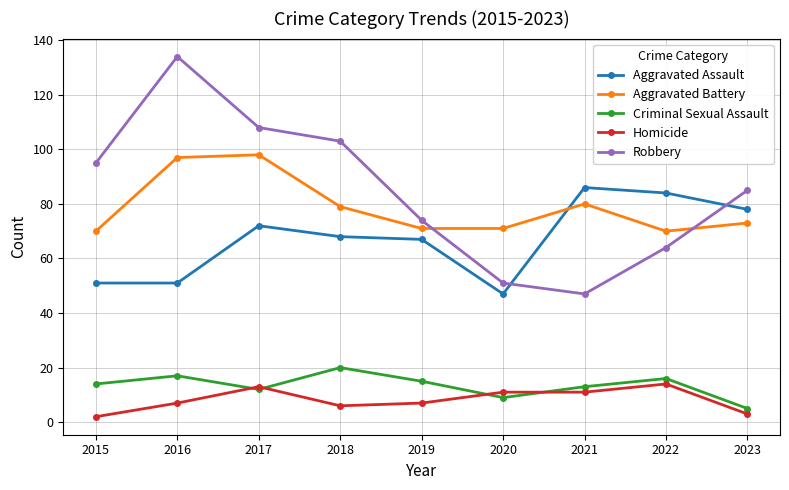

In Aggravated Assault, how many points are higher than both neighbors (excluding endpoints)?

2